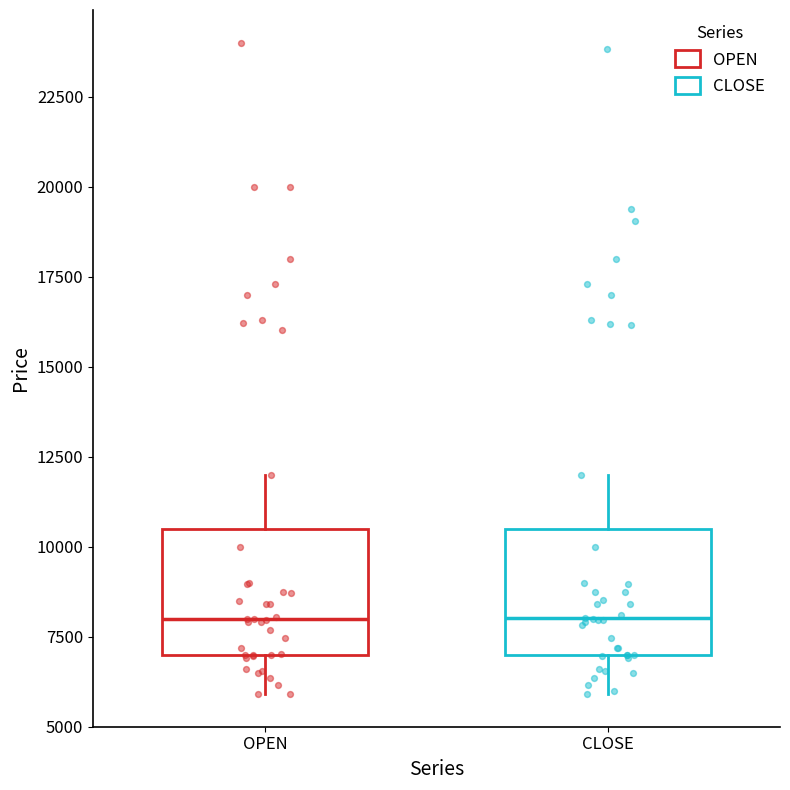

Where is the lower edge of the box for CLOSE on the y-axis? The values are not printed on the chart, so give them approximately, as read against the axis.

7000